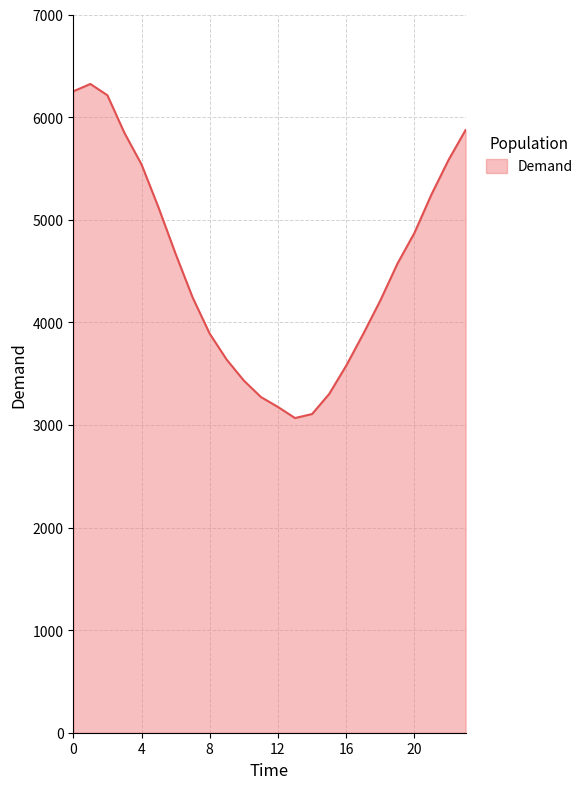

What is the greatest value displayed?

6323